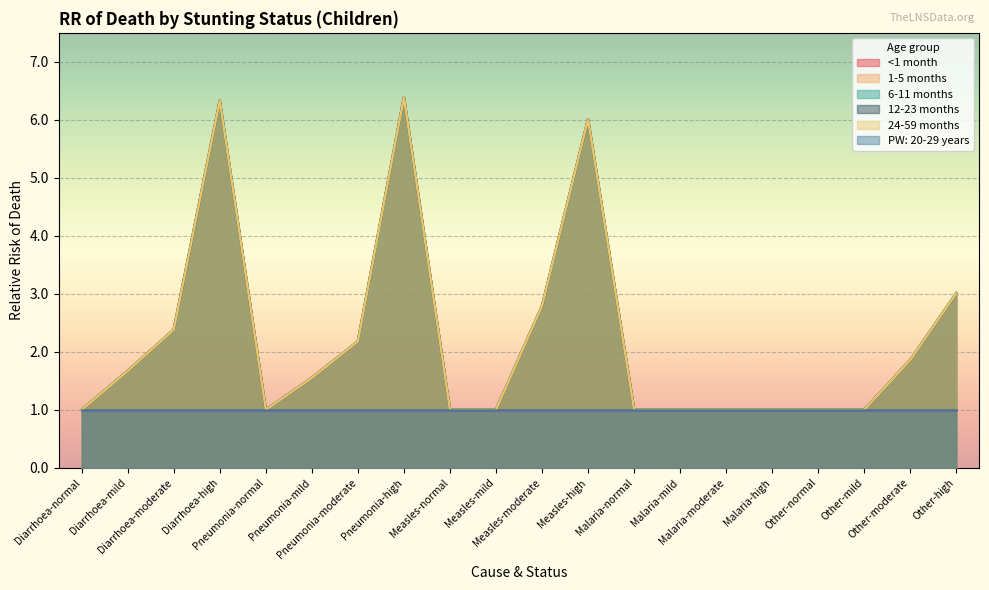

Which has a higher value, Malaria-normal or Other-high?

Other-high